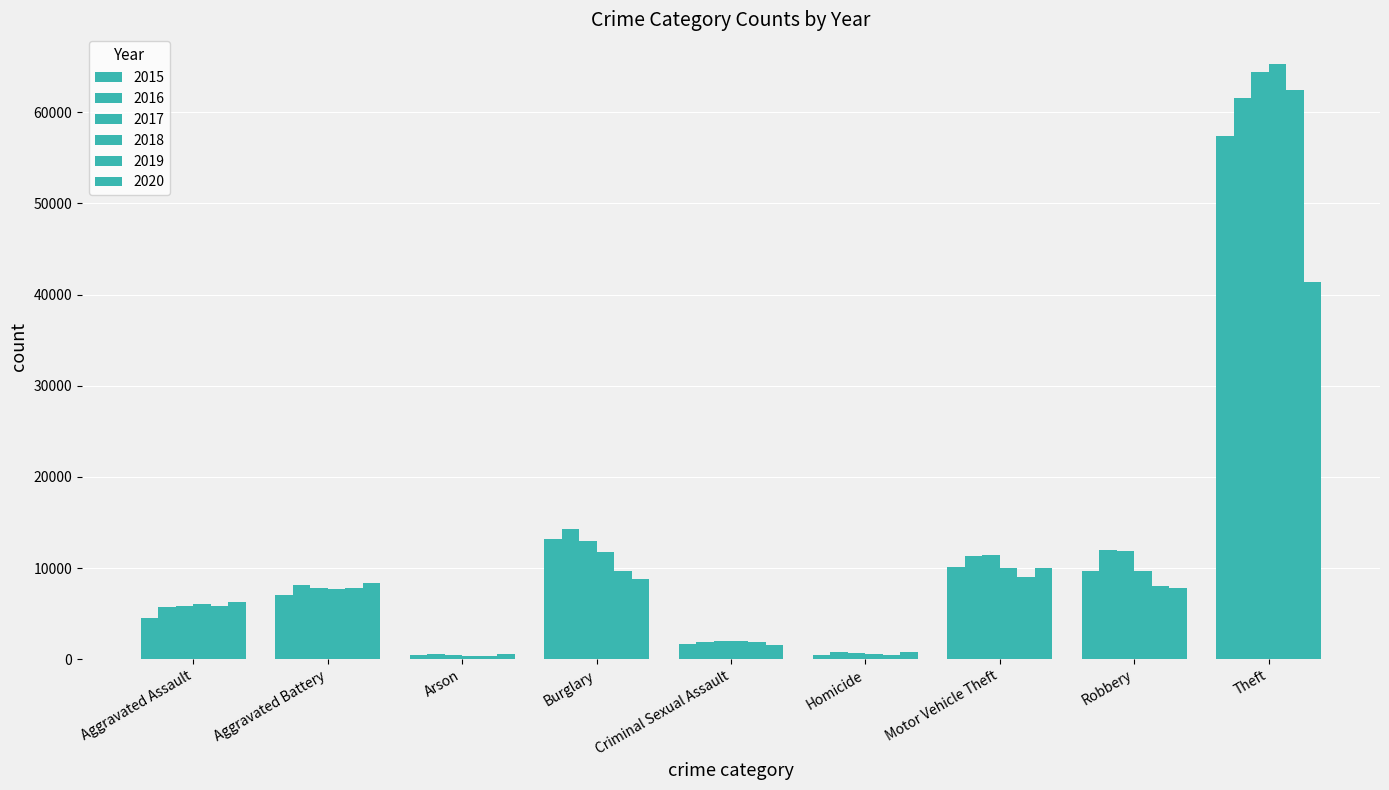

Does the chart contain any negative values?

No